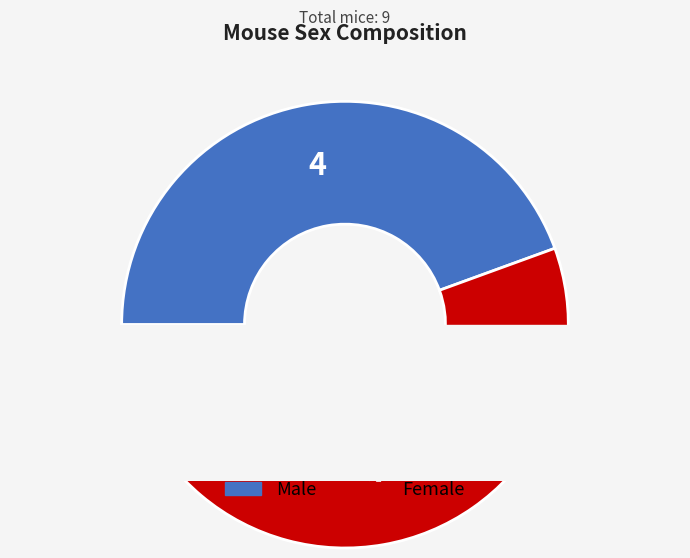

Which category has the biggest portion of the pie?

Female